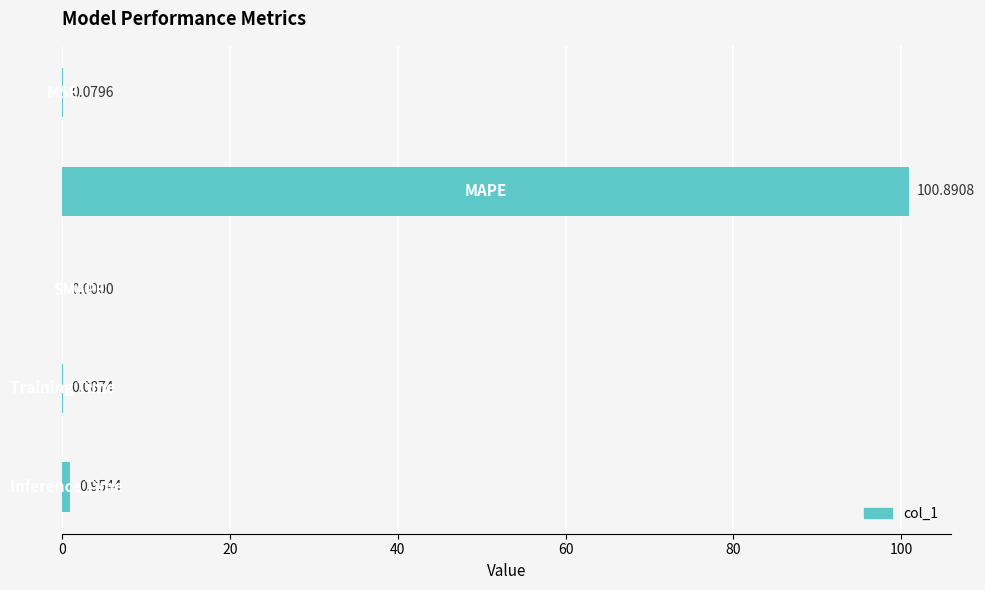

What is the sum of all values?

102.0